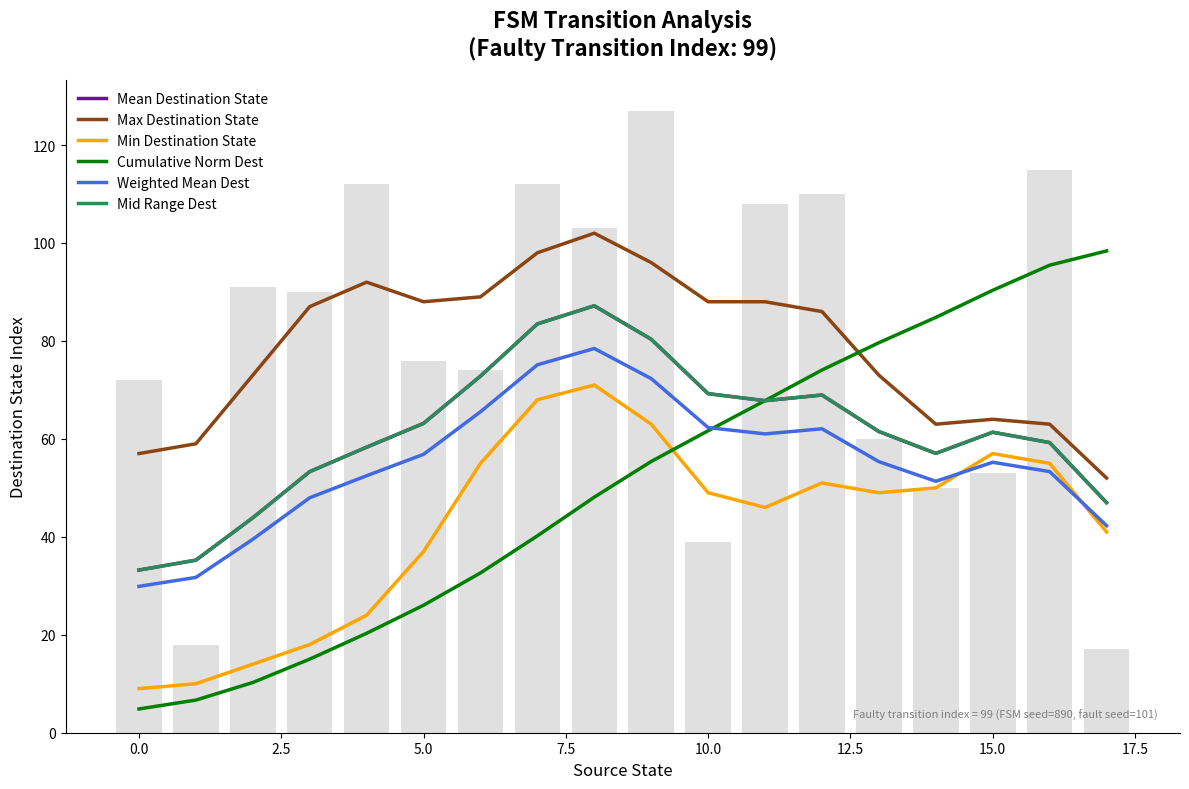

What is the difference between the maximum and minimum values in the Mean Destination State series?

54.0